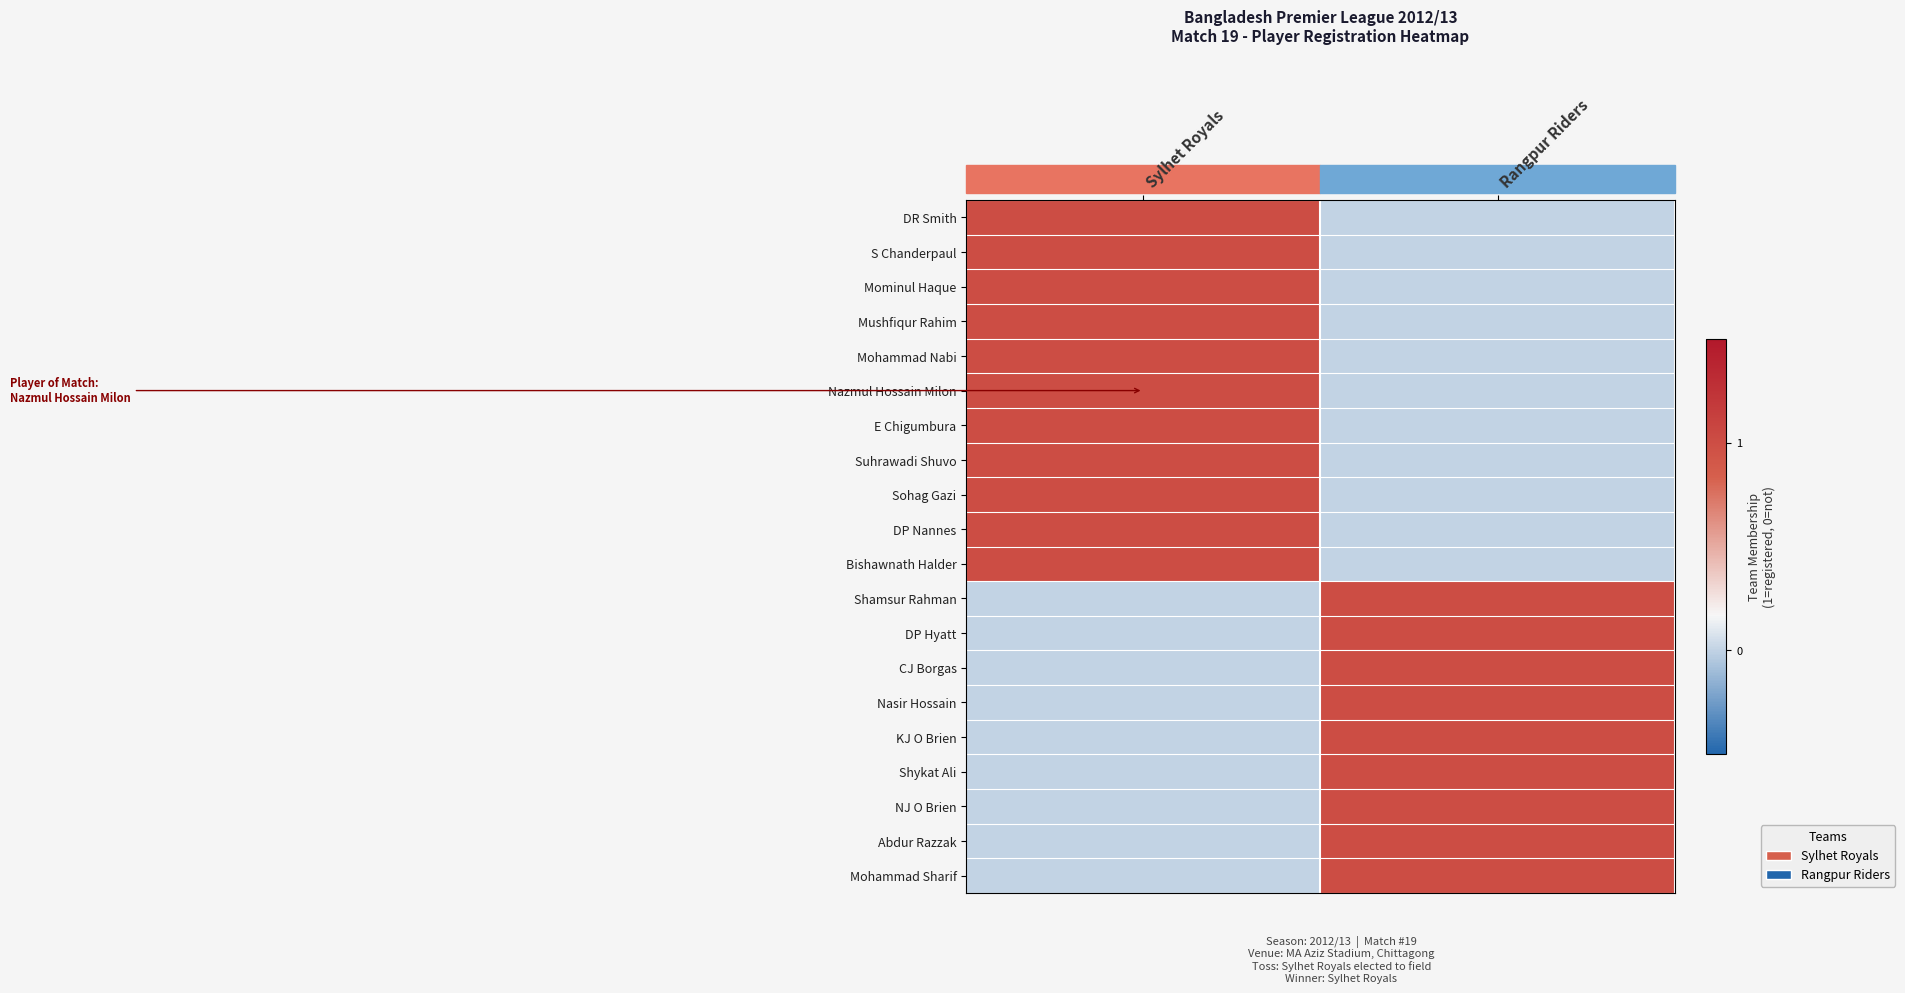

Count the number of categories in the chart.

2